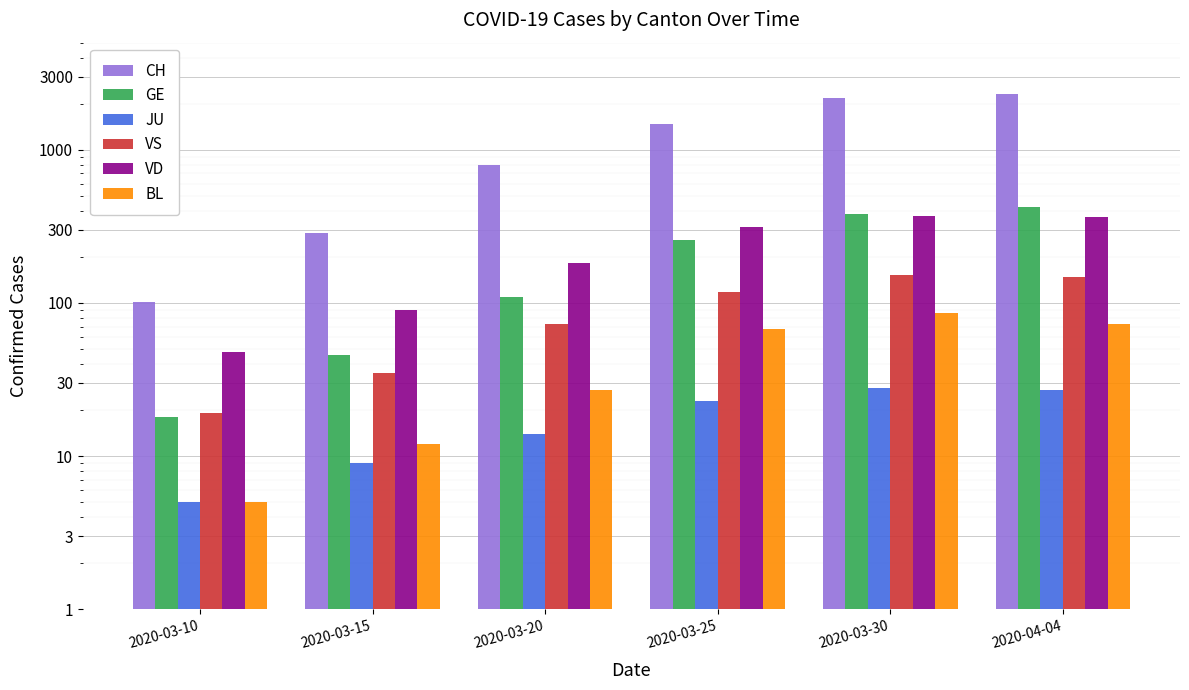

Where does the VS series first go above 118?

2020-03-30